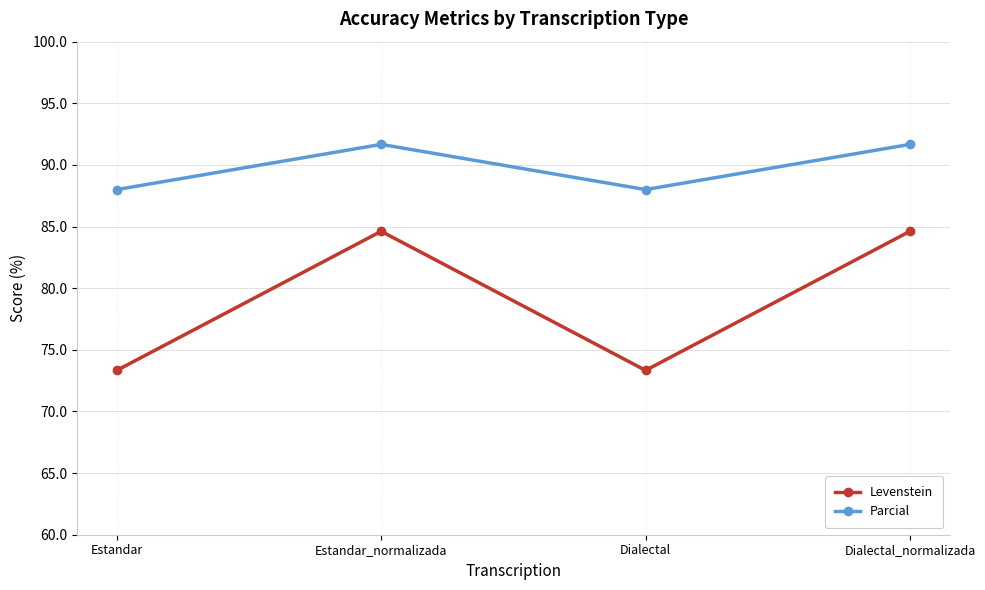

What is the minimum value for Levenstein?

73.3